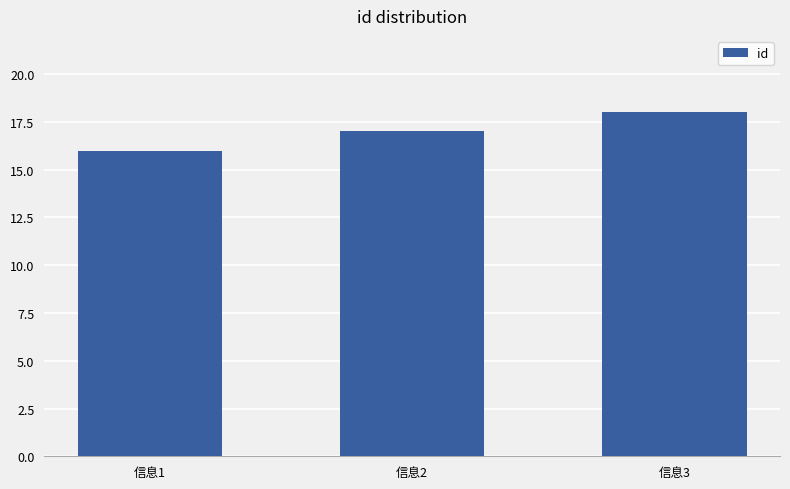

List the labels in order of value, smallest first.

信息1, 信息2, 信息3